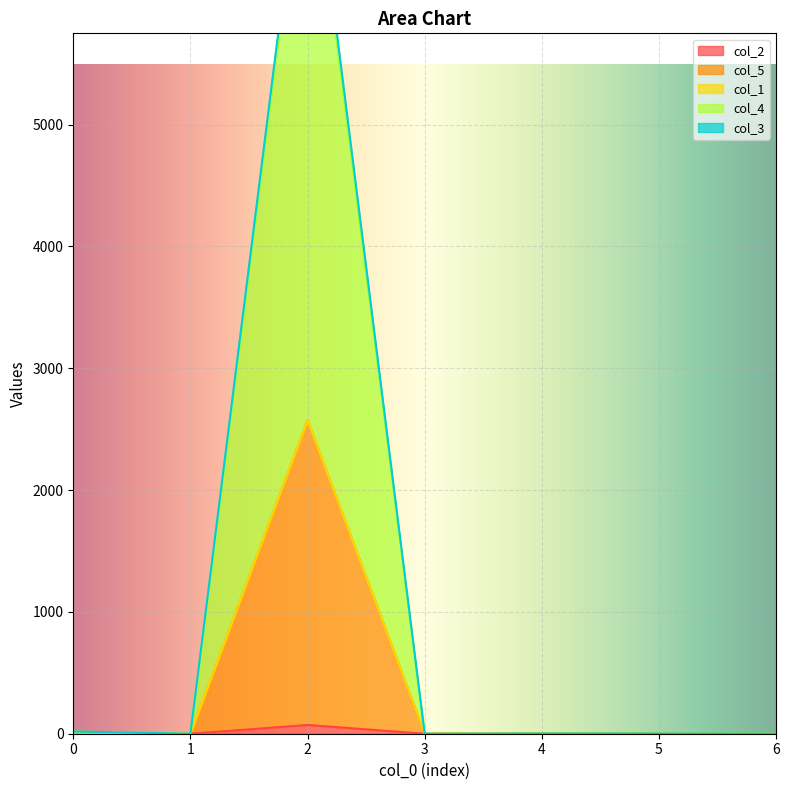

The value of col_2 at 4 is 0.0. True or false?

True